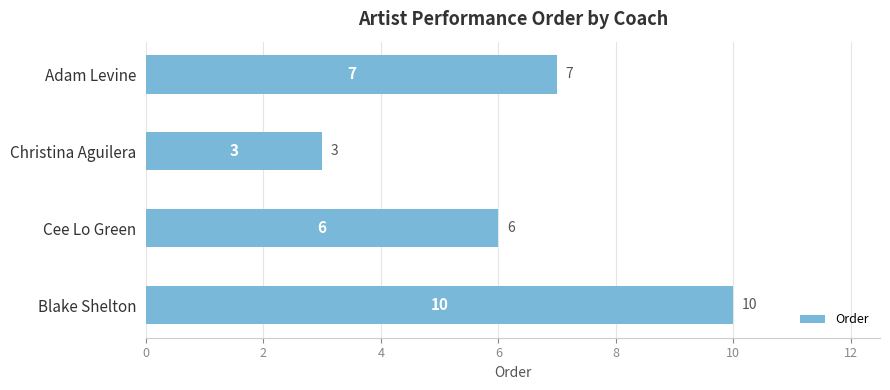

What is the difference between the maximum and minimum values?

7